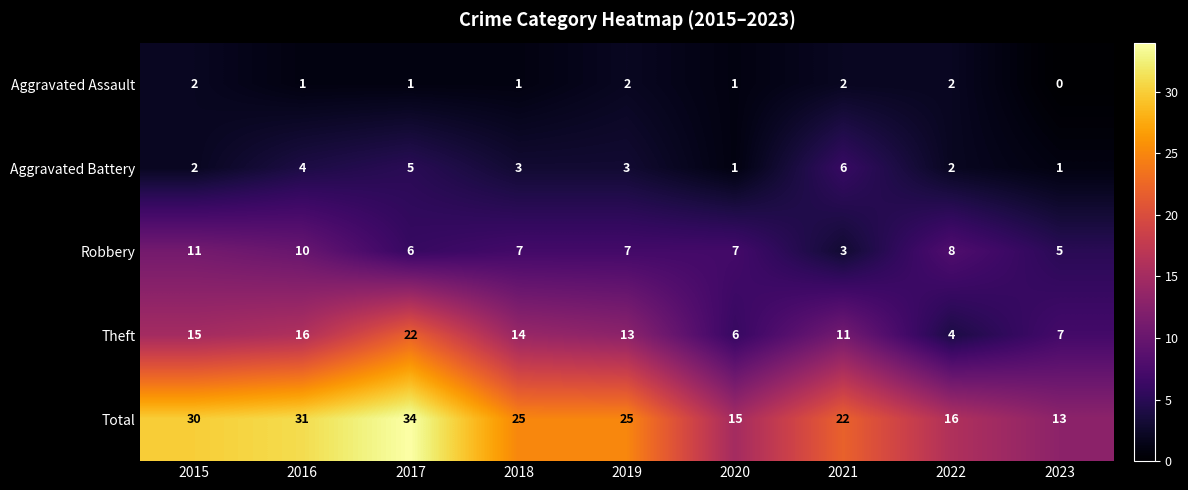

What is the maximum value shown in the chart?

34